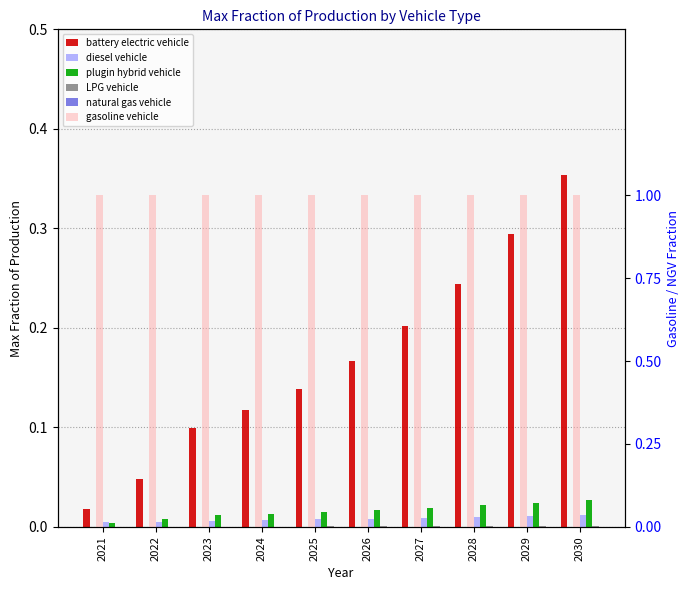

Count the diesel vehicle values in the range 0 to 1.

10